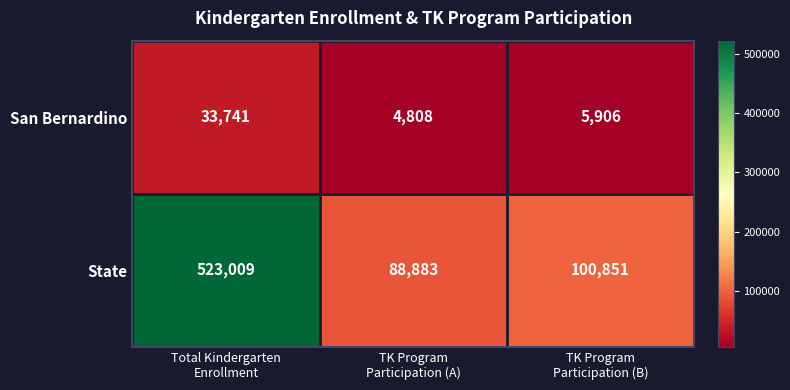

At how many categories does at least one series exceed 180691?

1